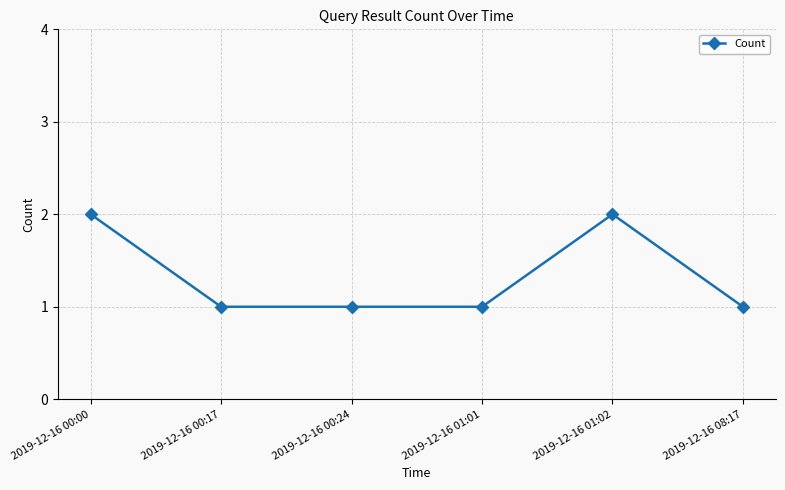

Is this an area chart (filled region under the line)?

No